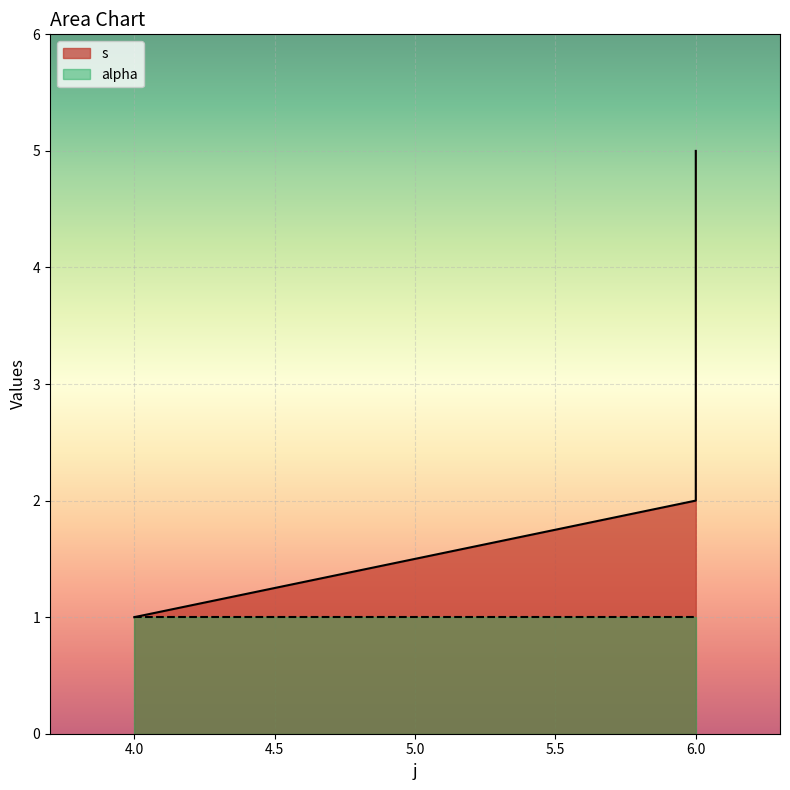

What is the change in value from 6 to 6?

+3